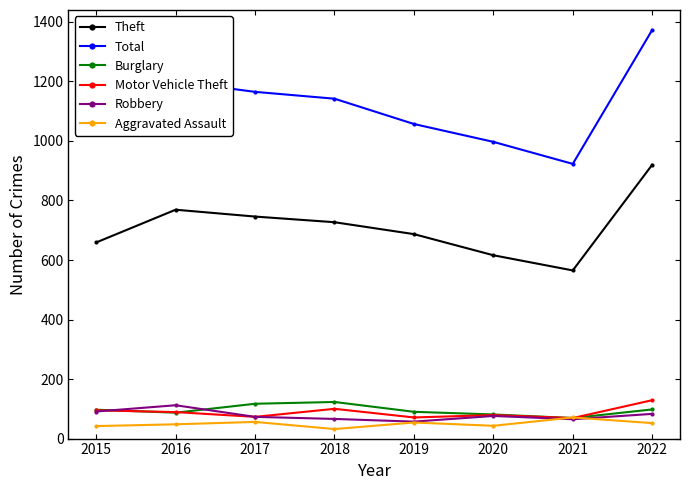

At 2022, list the series in order from largest to smallest.

Total, Theft, Motor Vehicle Theft, Burglary, Robbery, Aggravated Assault